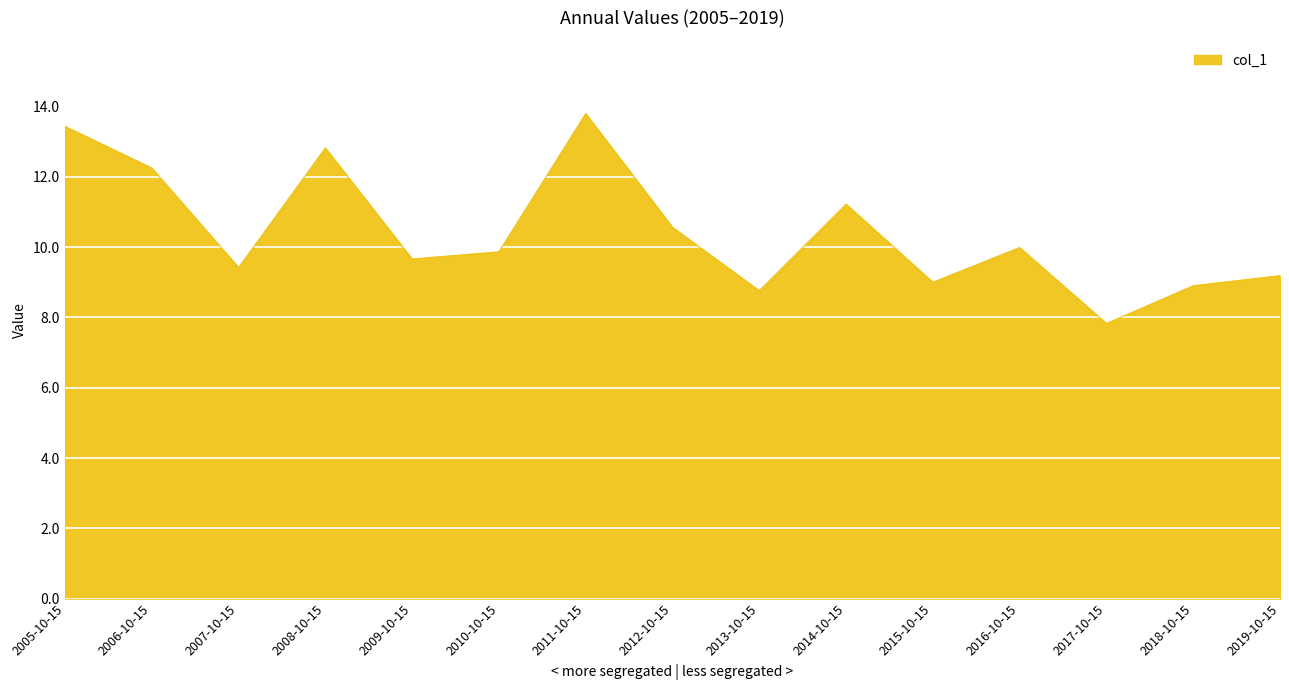

At which category does the chart reach its peak across all series?

2011-10-15